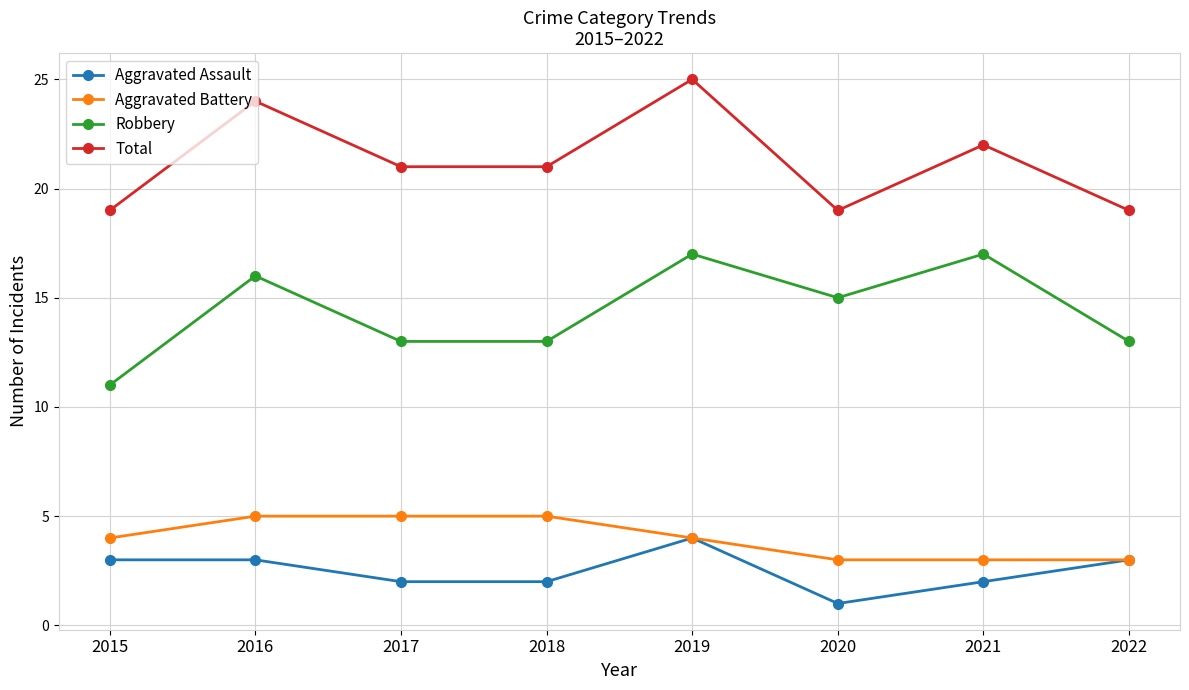

True or false: Aggravated Assault has more than 0 interior local peaks.

True